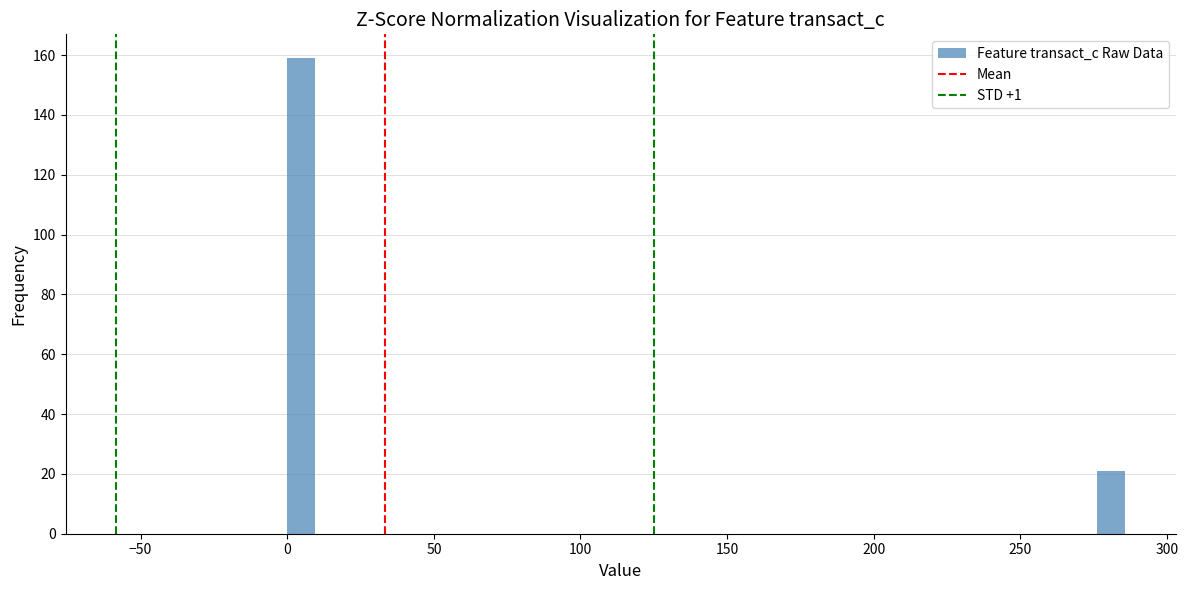

Read against the x-axis, roughly where is the centre of the tallest bar?

5